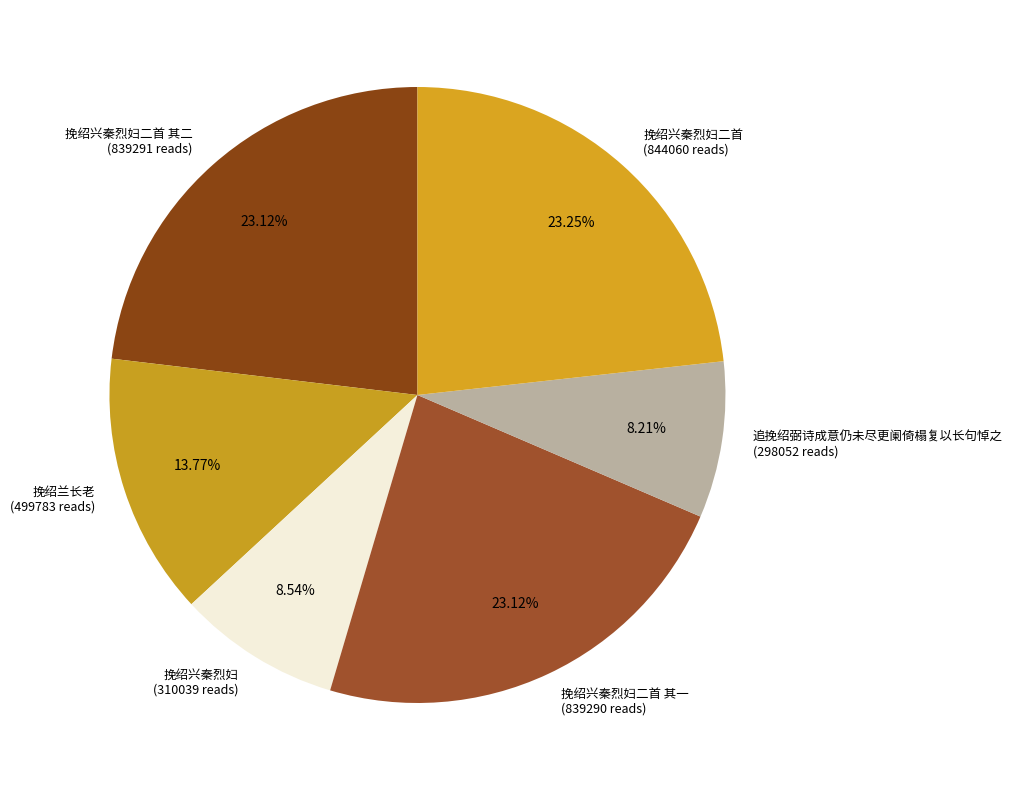

Is it true that 挽绍兰长老 is 14% of the pie?

True